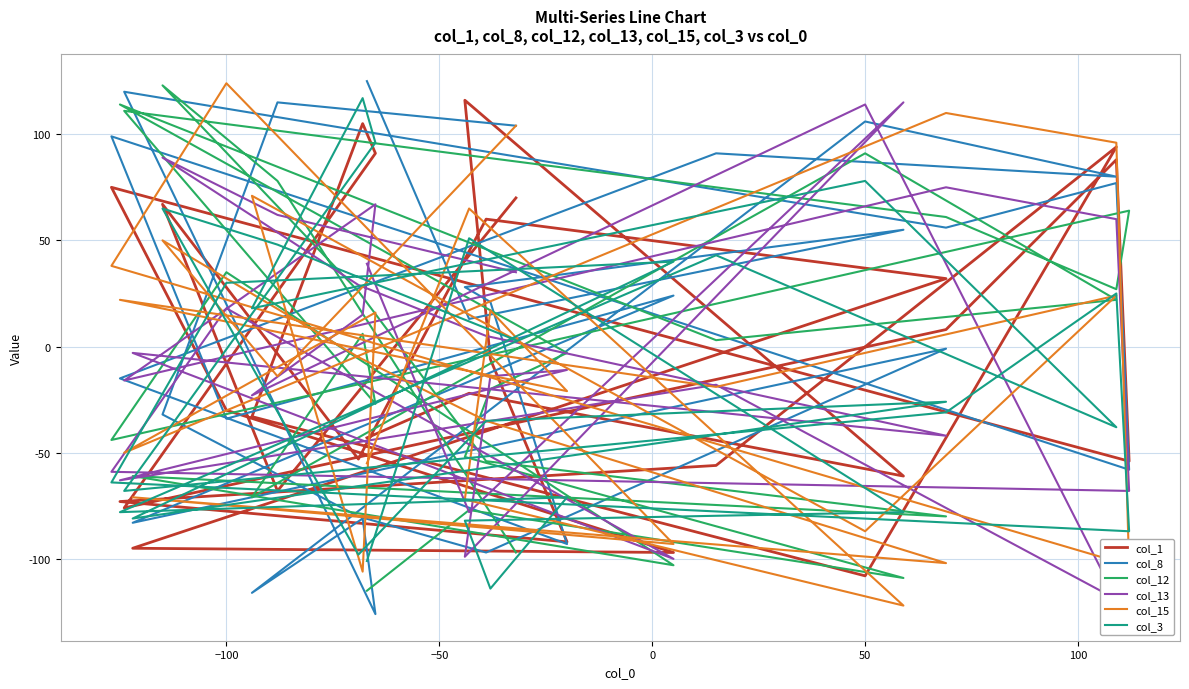

In col_15, how many points are lower than both neighbors (excluding endpoints)?

10